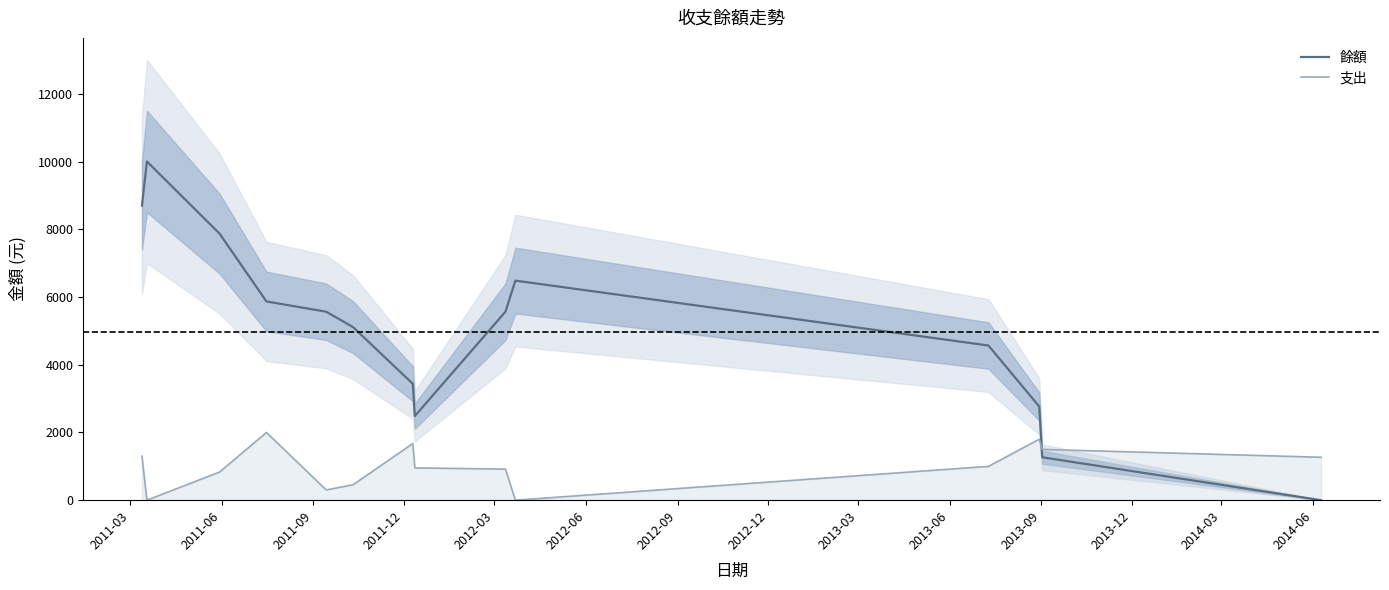

True or false: 餘額 and 支出 intersect in this chart.

True